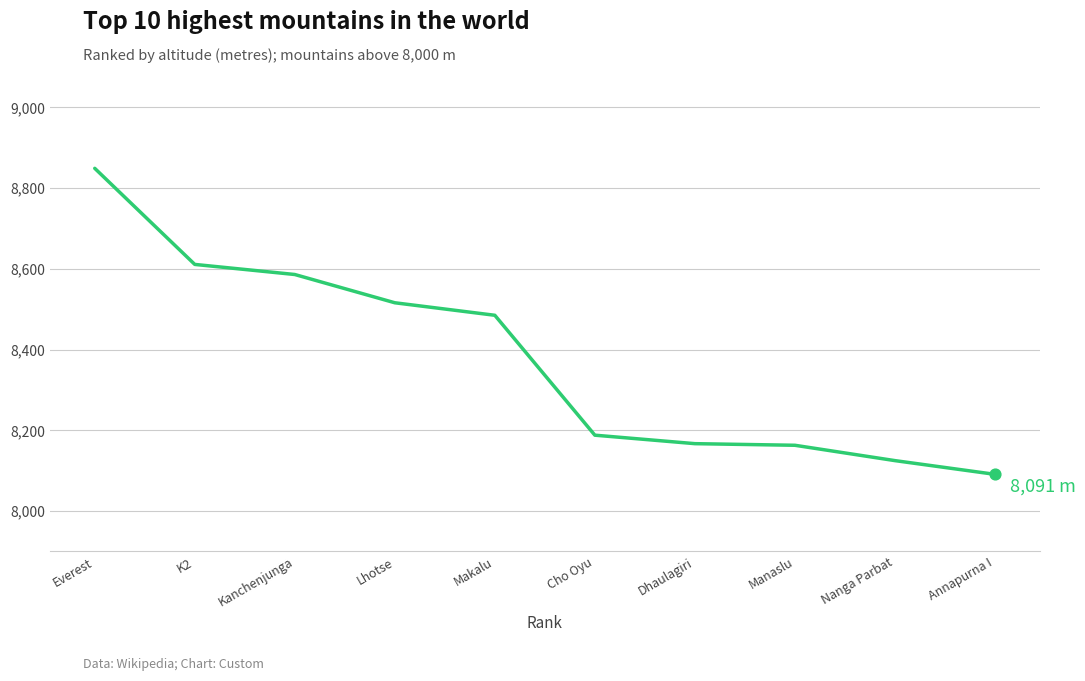

What is the change in value from Cho Oyu to Dhaulagiri?

-21